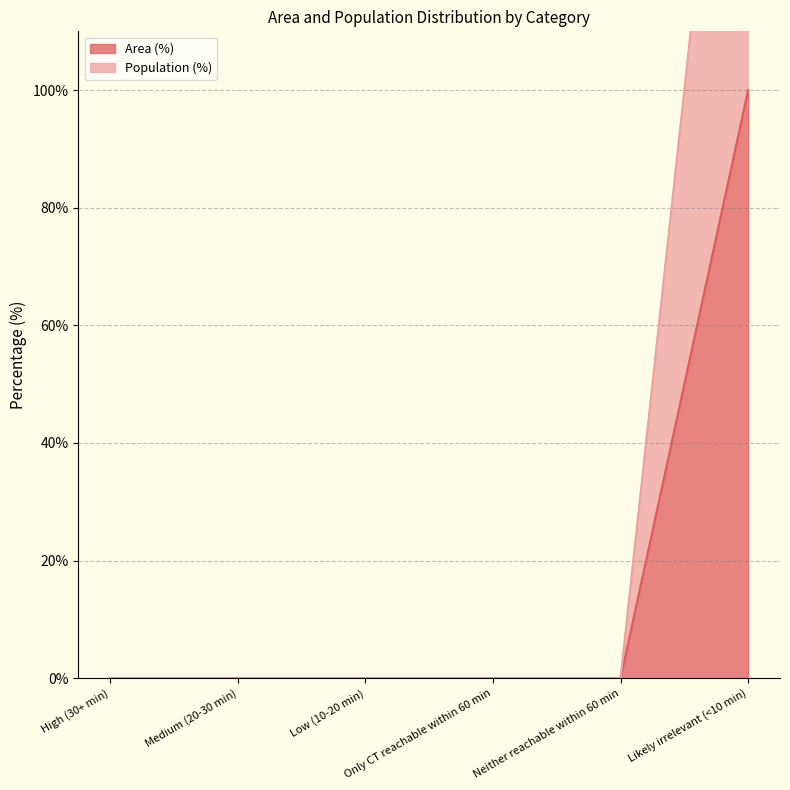

How many positive values does the Population (%) series have?

1